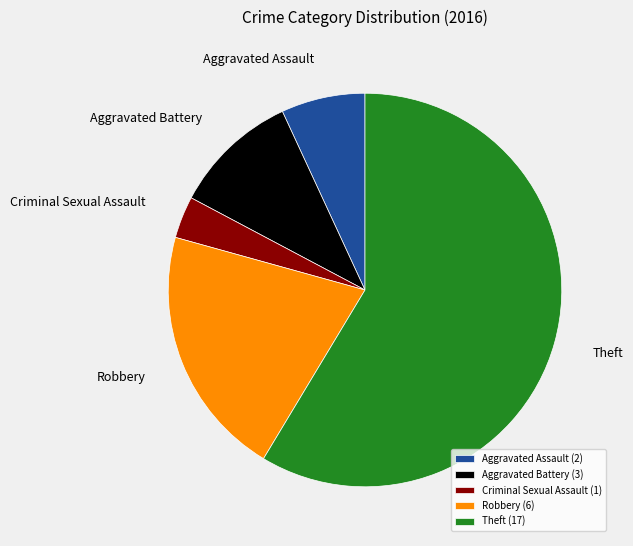

Does any single category account for the majority?

Yes